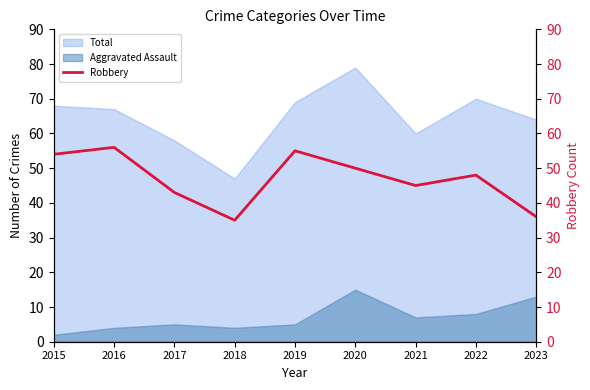

List the labels in order of value, largest first.

2016, 2019, 2015, 2020, 2022, 2021, 2017, 2023, 2018